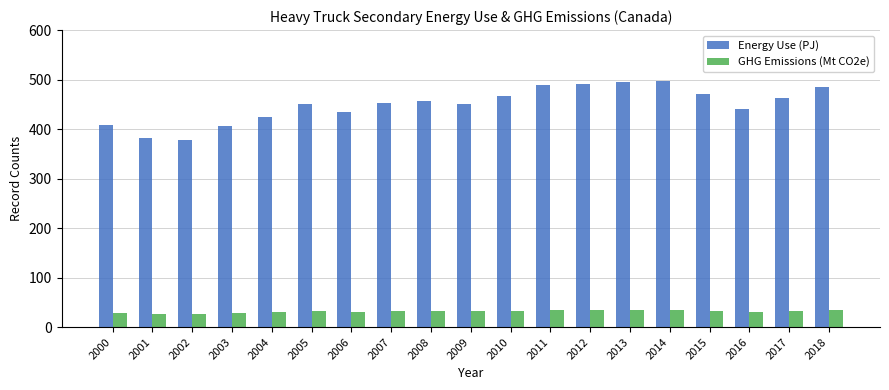

How many values in the Energy Use (PJ) series exceed 453?

10